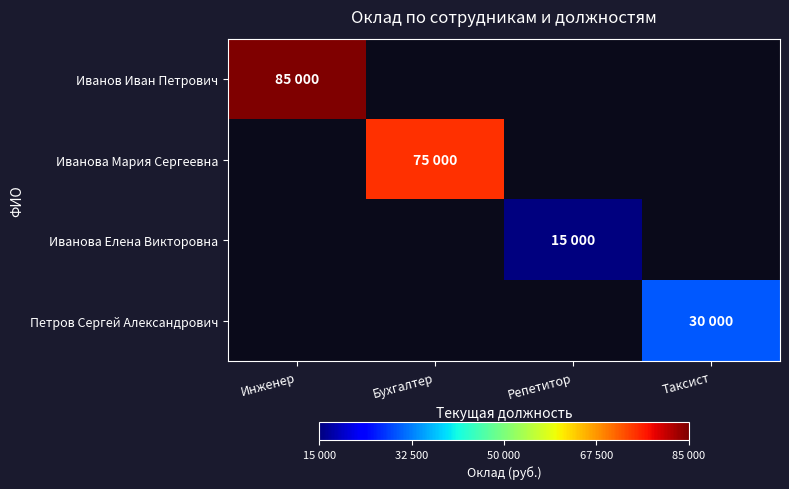

How many data points does each series have?

4